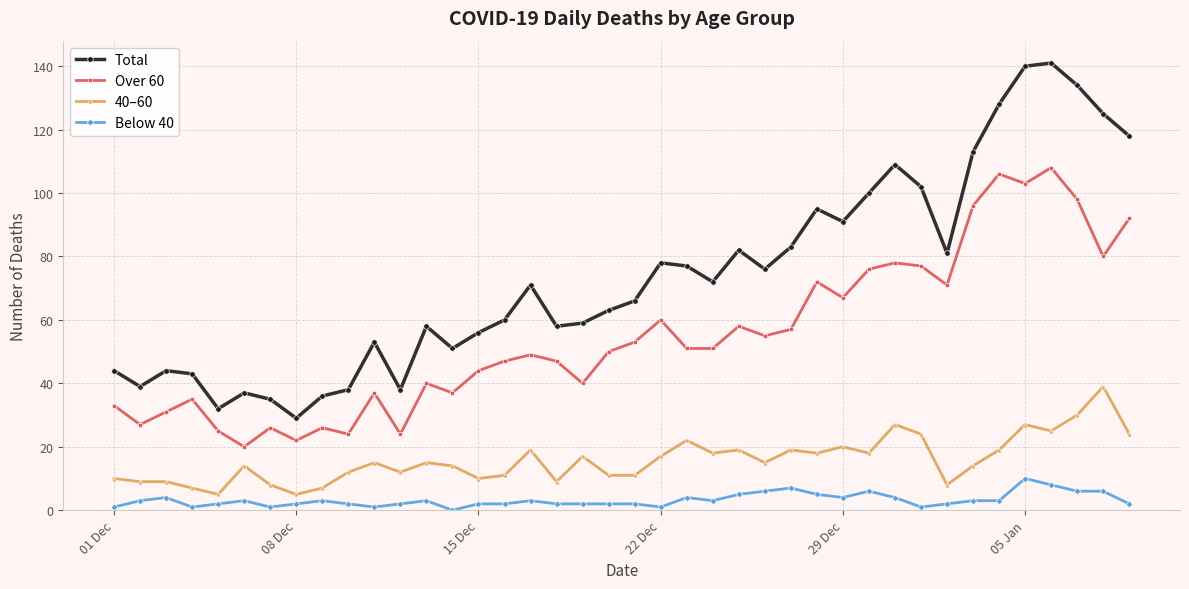

At how many categories does at least one series exceed 74?

18